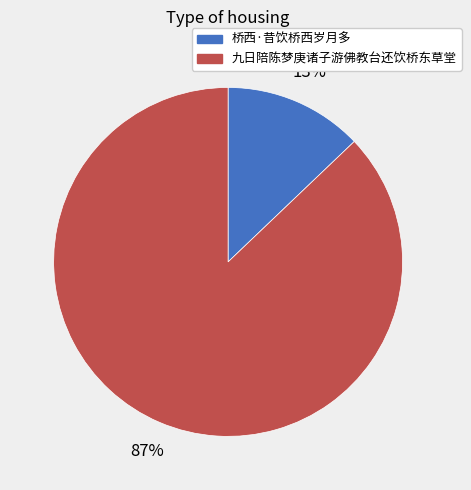

Between 桥西·昔饮桥西岁月多 and 九日陪陈梦庚诸子游佛教台还饮桥东草堂, which is larger?

九日陪陈梦庚诸子游佛教台还饮桥东草堂